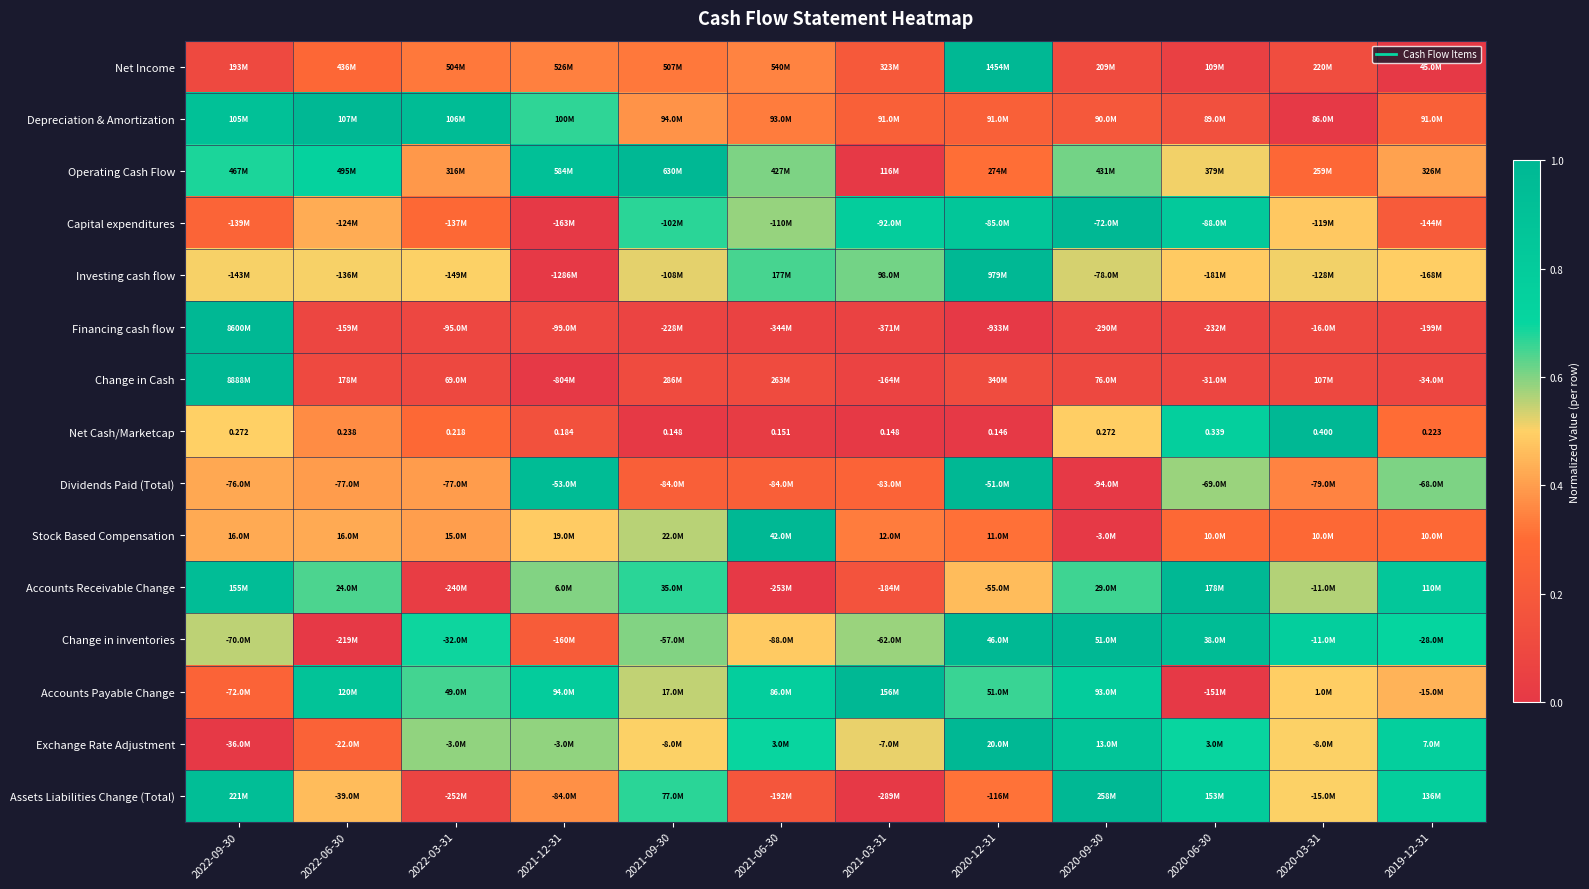

Where is Net Income nearest to the value 0?

2019-12-31